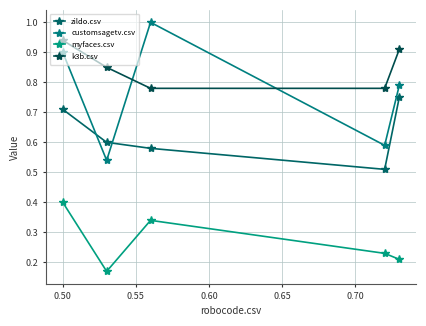

What is the difference between the maximum and minimum values in the k3b.csv series?

0.2